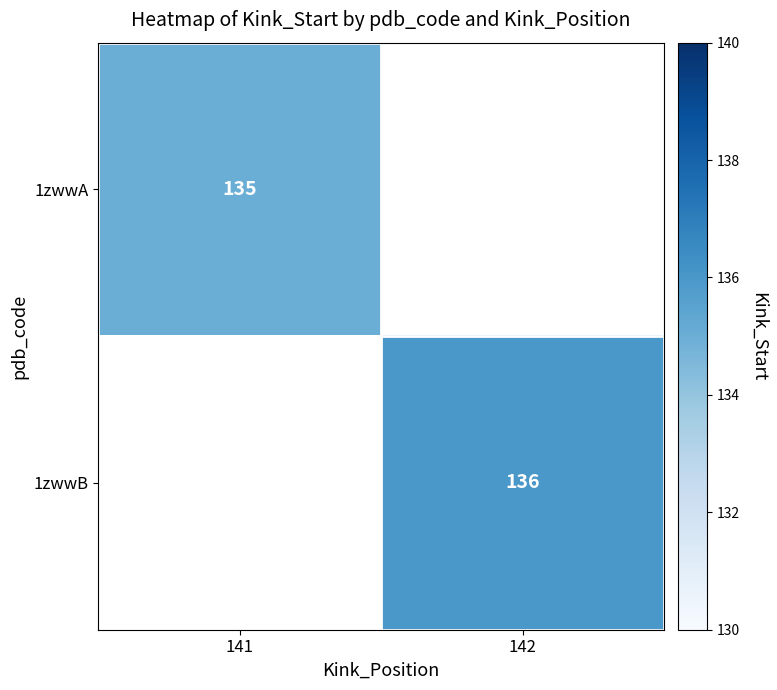

The value of 1zwwA at 141 is 135. True or false?

True